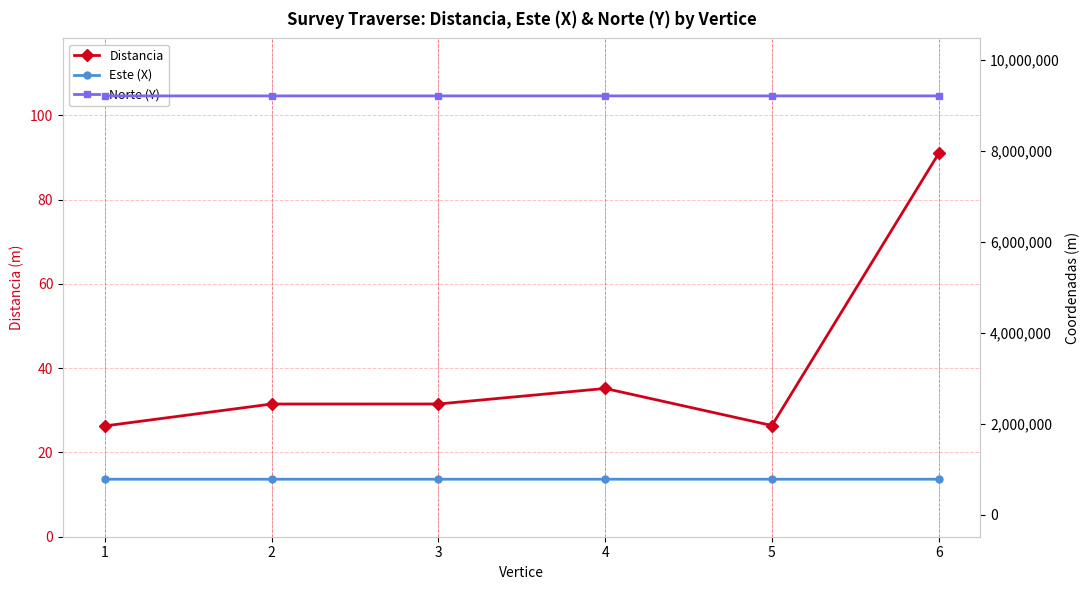

True or false: Este (X) has a value of 1028455.7 at 5.

False